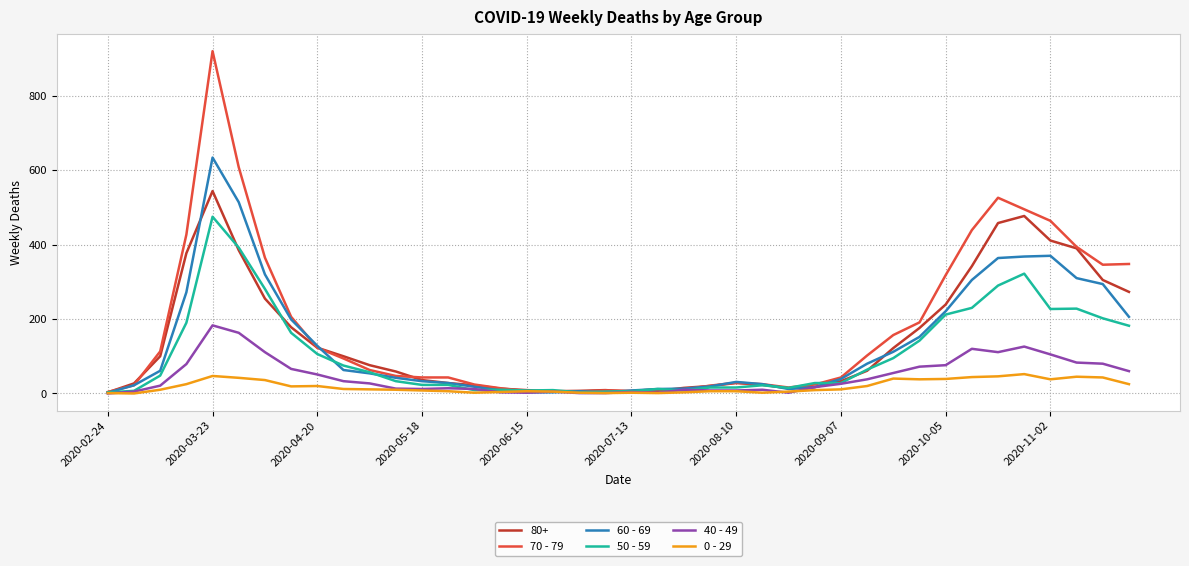

What is the sum of all 0 - 29 values?

742